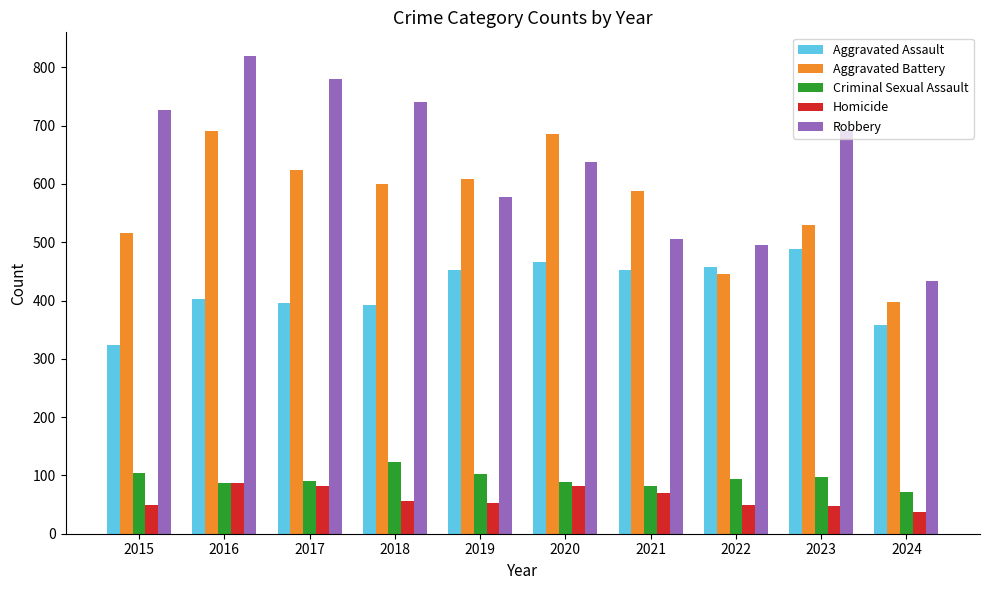

What is the value of the Aggravated Assault bar at the 4th from the left?

392